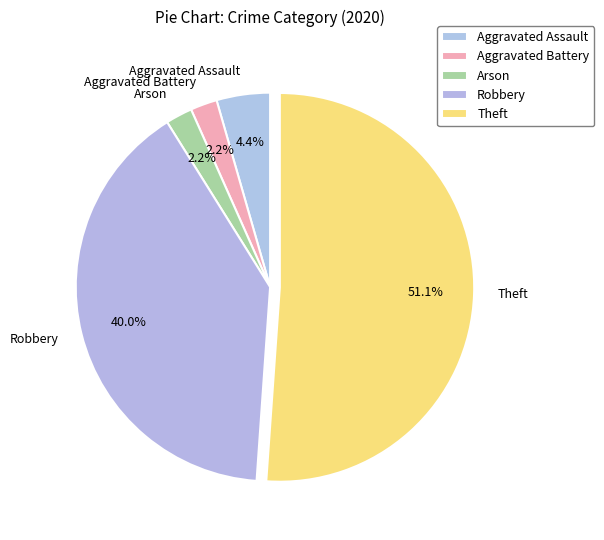

To the nearest percent, what is the difference between the largest and smallest slice percentages?

49%